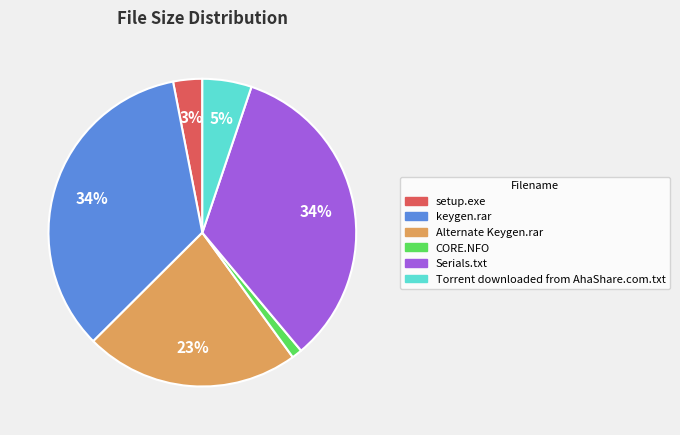

What percentage is the keygen.rar slice, to the nearest percent?

34%